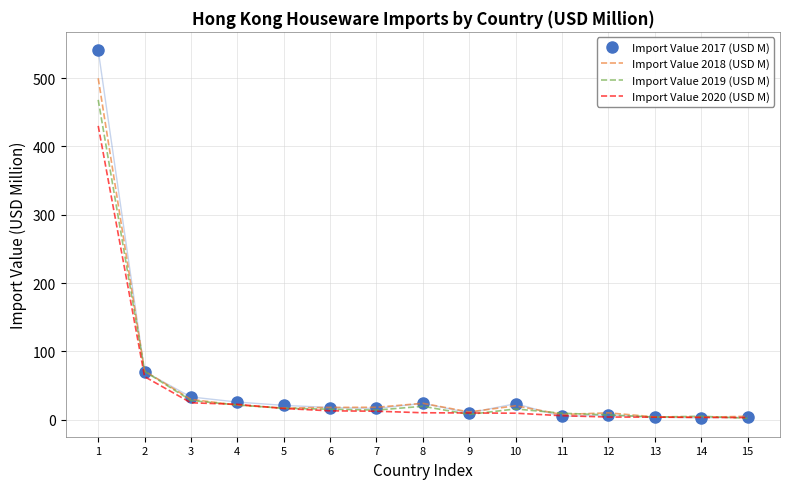

Which series has the largest range (max minus min)?

Import Value 2017 (USD M)